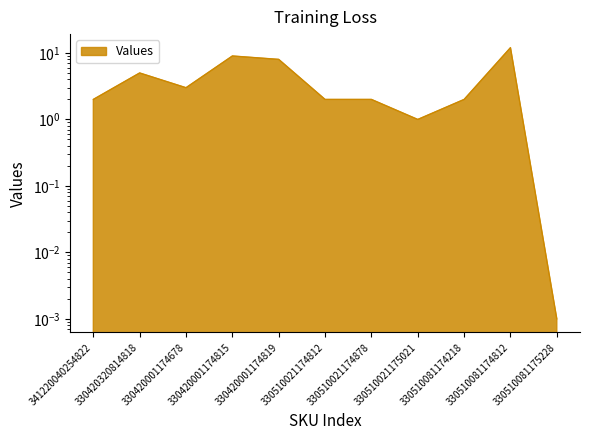

The value at 330510021175021 is 1.0. True or false?

True